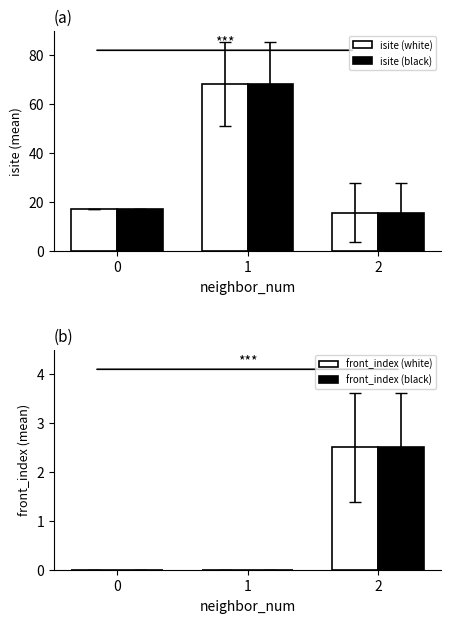

What is the total value across all series at 1?

136.5